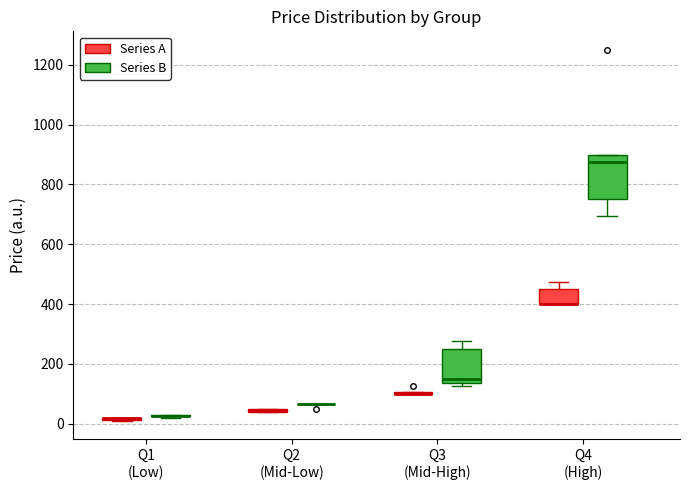

Which box is the tallest, from its lower edge to its upper edge?

Q4 (High) (Series B)